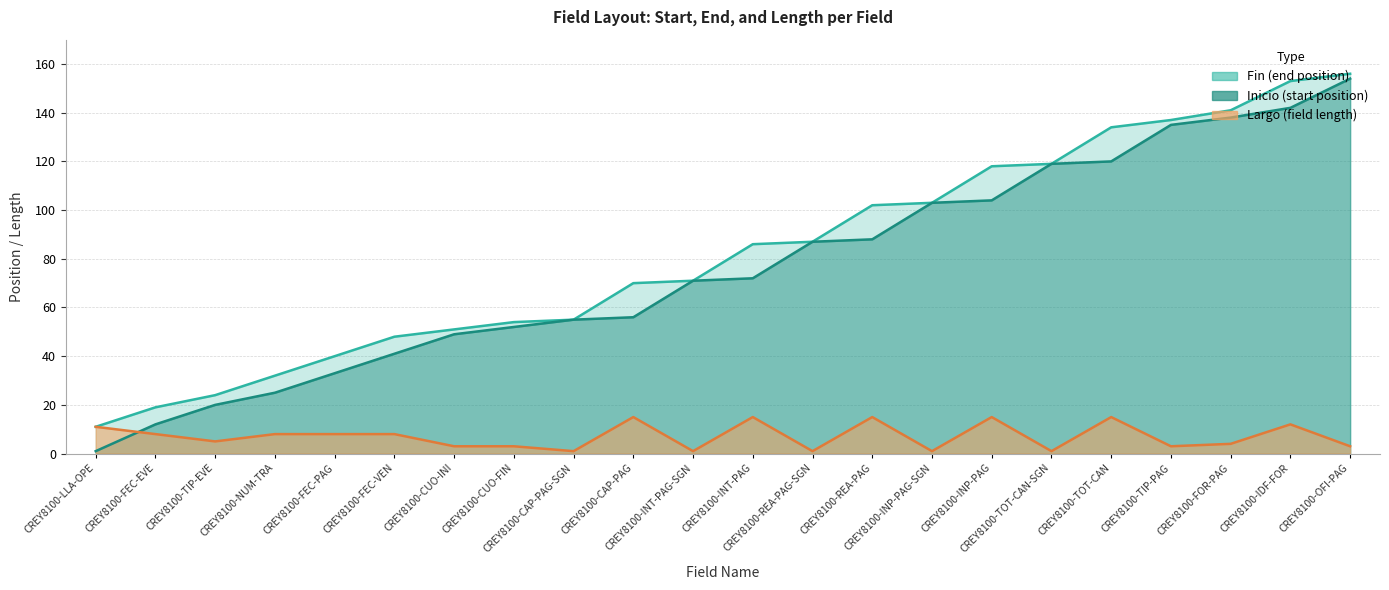

The value of Largo at CREY8100-LLA-OPE is 19. True or false?

False